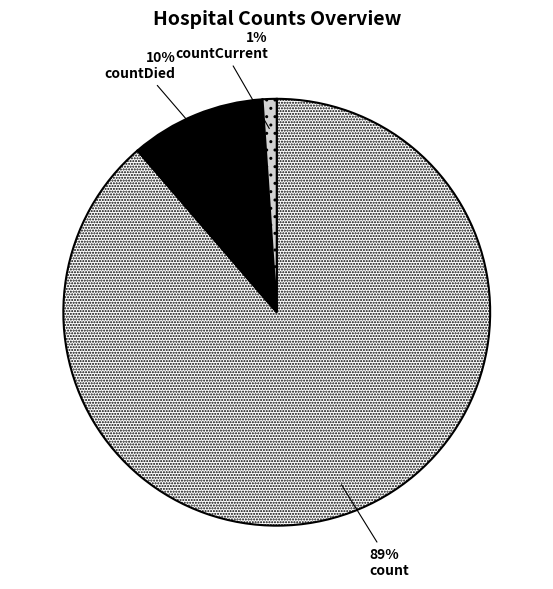

Which has a higher value, countDied or count?

count